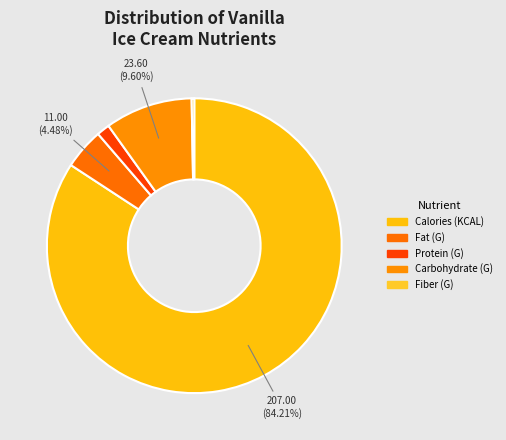

What is the largest slice in the pie chart?

Calories (KCAL)